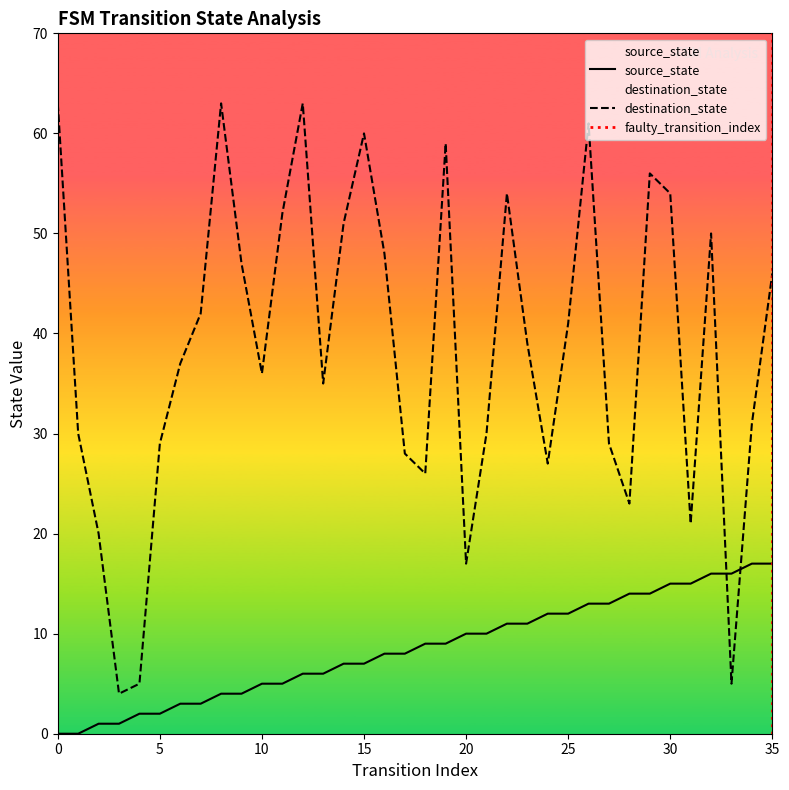

Reading right to left, extract all data points from this chart.

source_state: 35=17	34=17	33=16	32=16	31=15	30=15	29=14	28=14	27=13	26=13	25=12	24=12	23=11	22=11	21=10	20=10	19=9	18=9	17=8	16=8	15=7	14=7	13=6	12=6	11=5	10=5	9=4	8=4	7=3	6=3	5=2	4=2	3=1	2=1	1=0	0=0
destination_state: 35=46	34=31	33=5	32=50	31=21	30=54	29=56	28=23	27=29	26=61	25=41	24=27	23=39	22=54	21=30	20=17	19=59	18=26	17=28	16=48	15=60	14=51	13=35	12=63	11=52	10=36	9=47	8=63	7=42	6=37	5=29	4=5	3=4	2=20	1=30	0=63